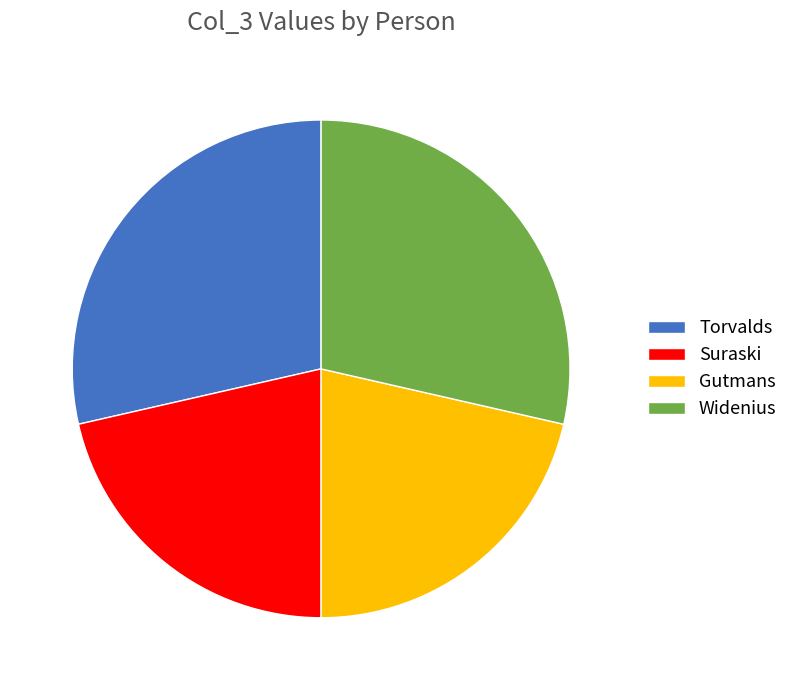

Does Widenius account for over 50% of the chart?

No